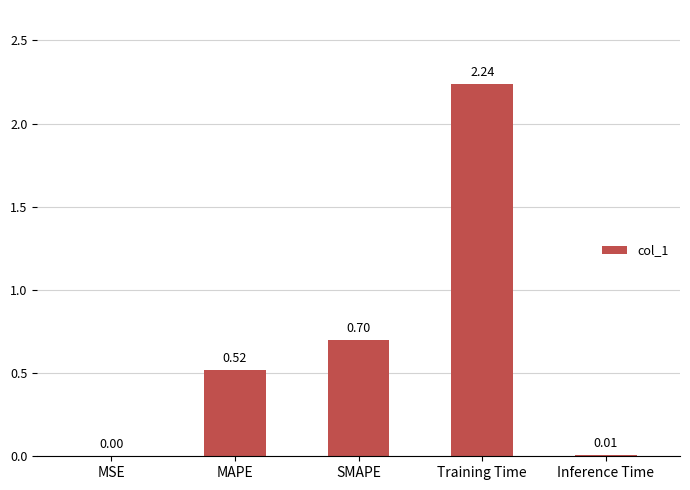

Are the bars grouped side by side (vs. stacked)?

No